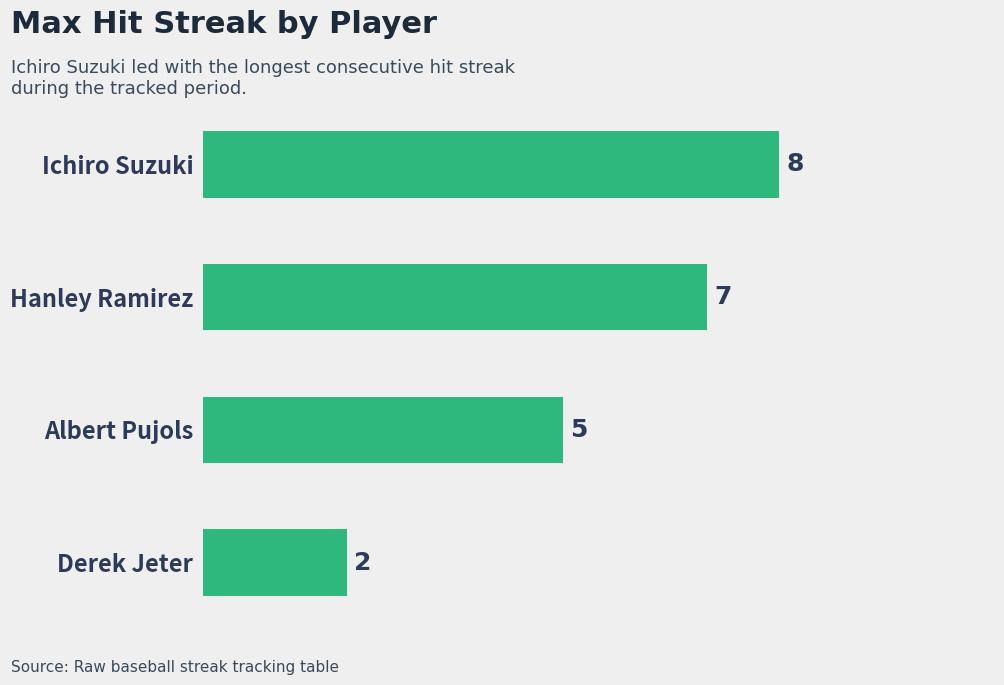

List the labels in order of value, smallest first.

Derek Jeter, Albert Pujols, Hanley Ramirez, Ichiro Suzuki